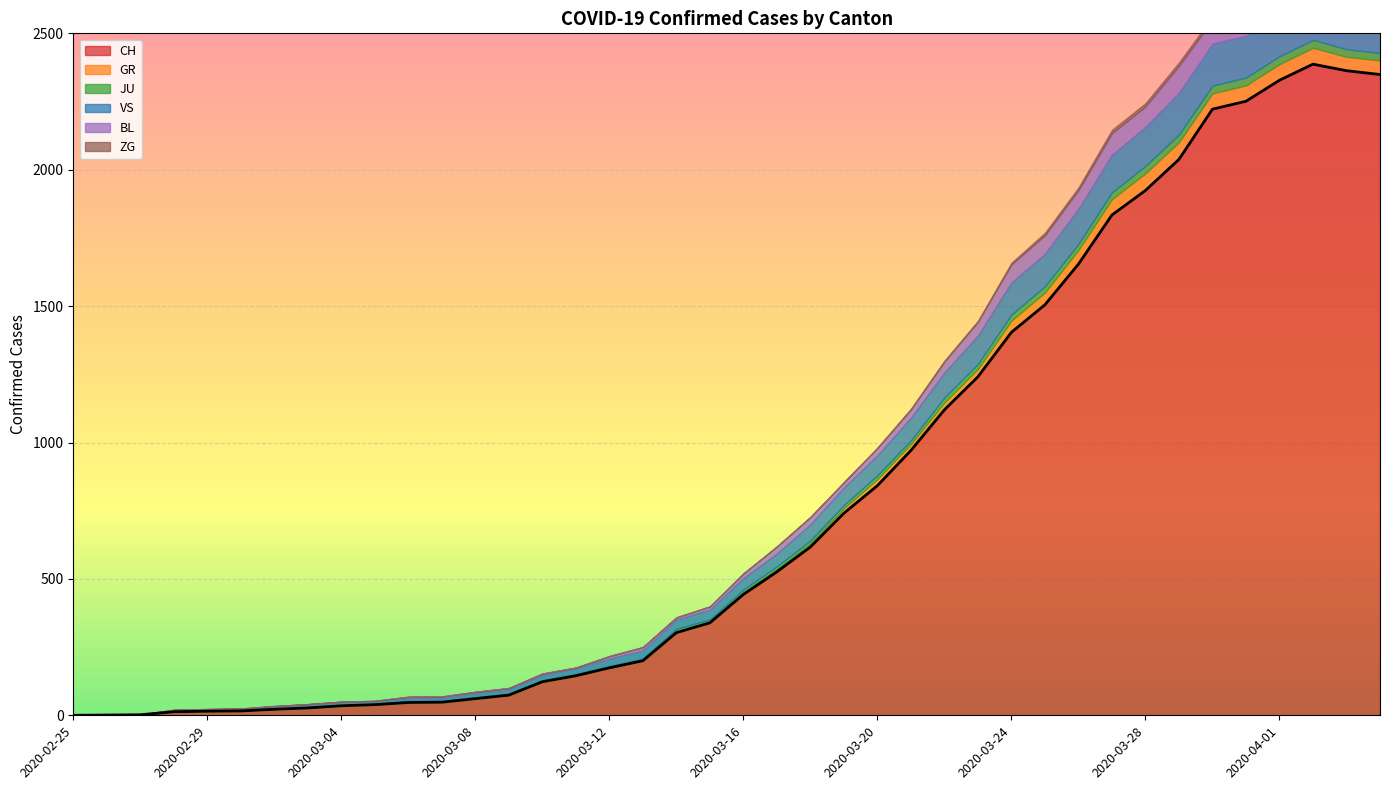

In ZG, how many points are higher than both neighbors (excluding endpoints)?

2